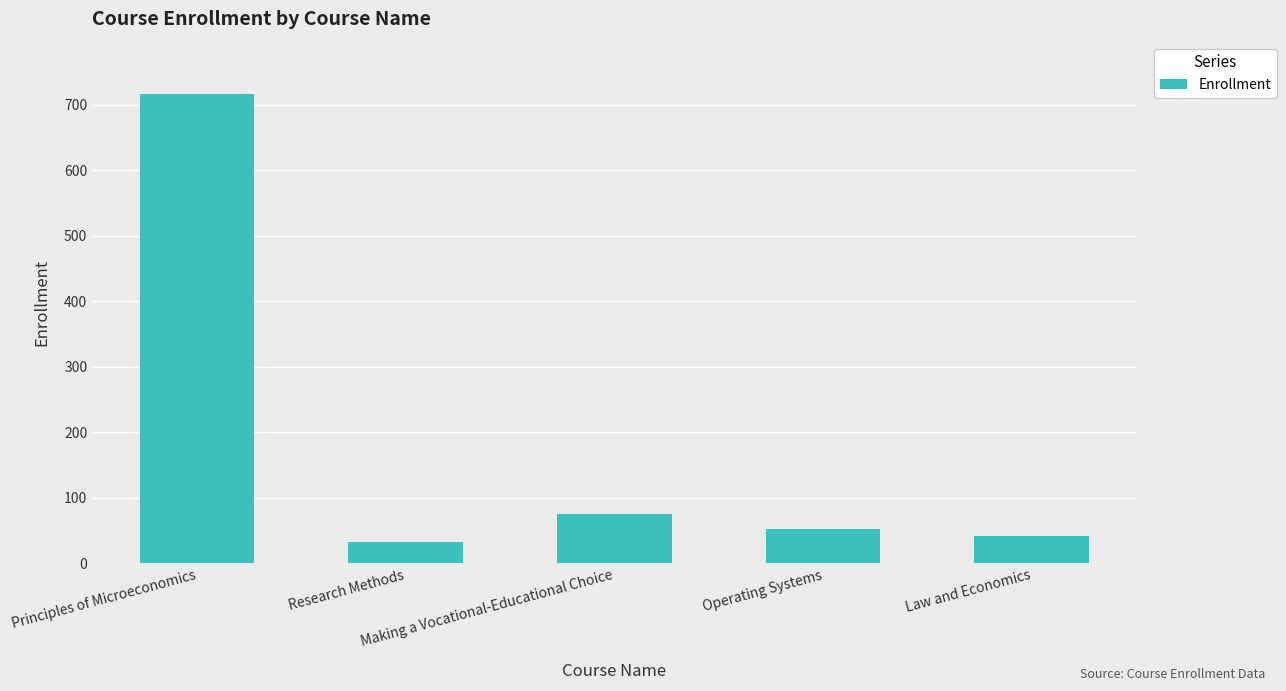

What is the sum of all values?

919